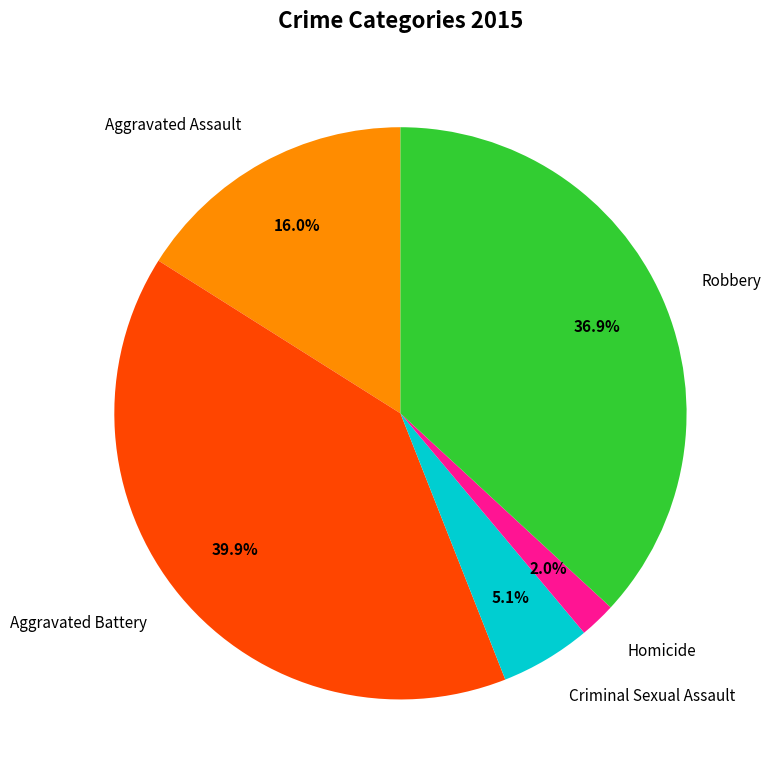

Is it true that Criminal Sexual Assault is 5% of the pie?

True